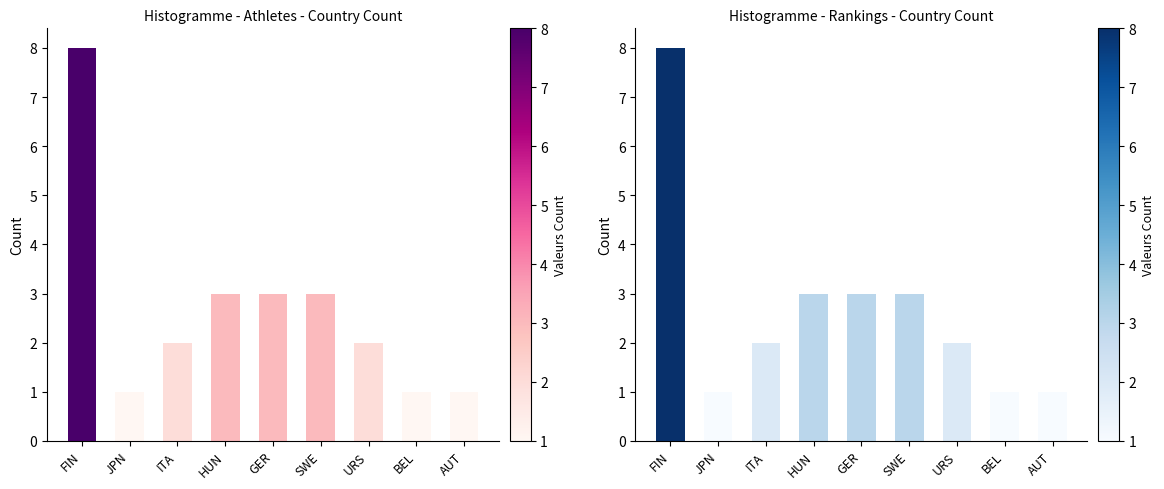

What is the label of the 9th bar from the right?

FIN